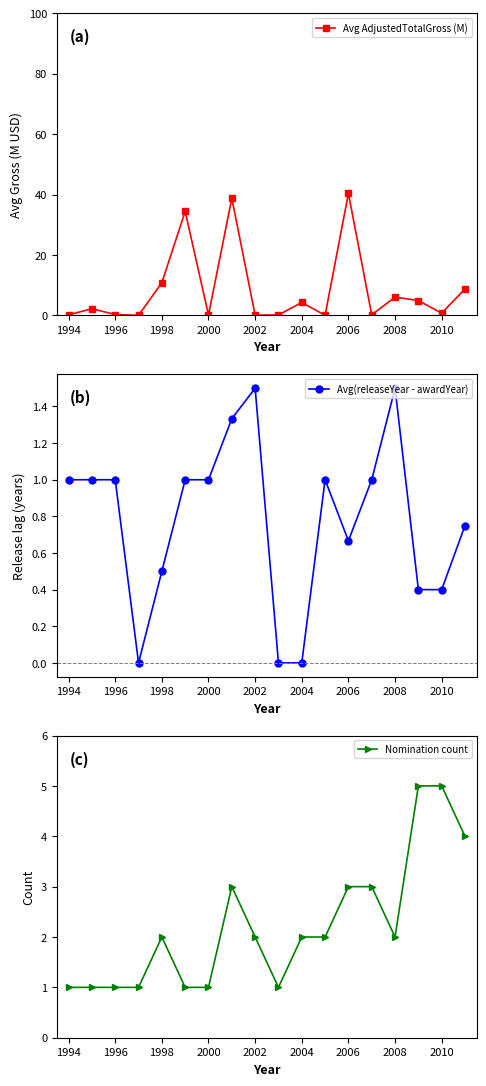

What is the maximum value for Avg AdjustedTotalGross (M)?

40.4